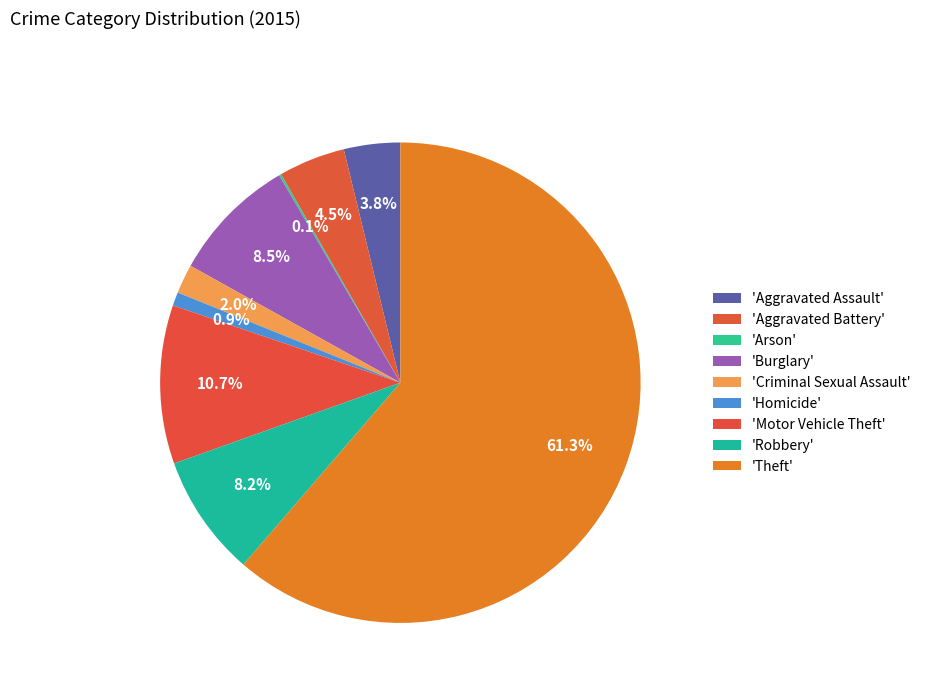

What is the smallest slice in the pie chart?

Arson